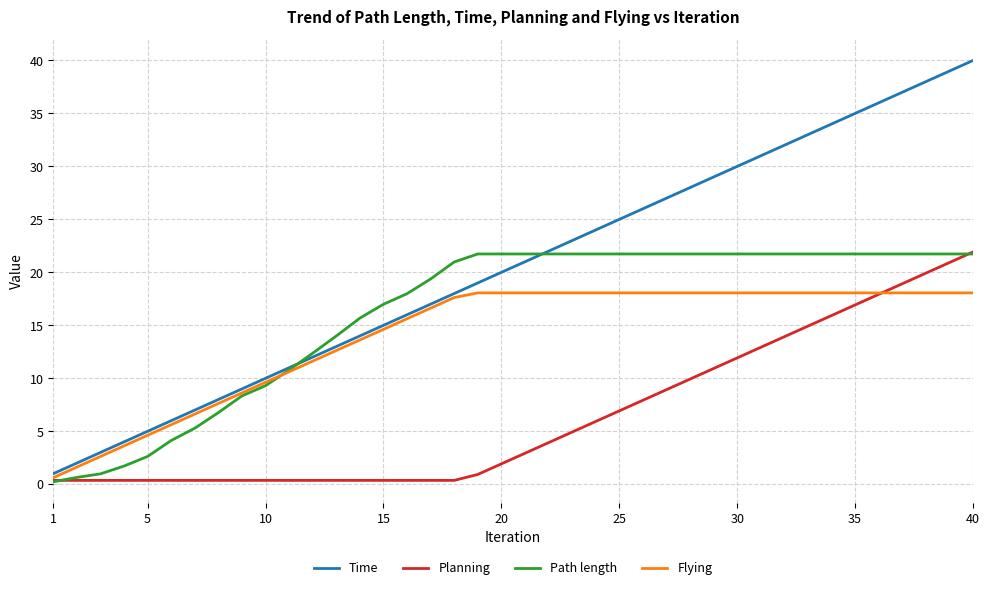

What is the difference between the second highest and minimum values in the Flying series?

17.4